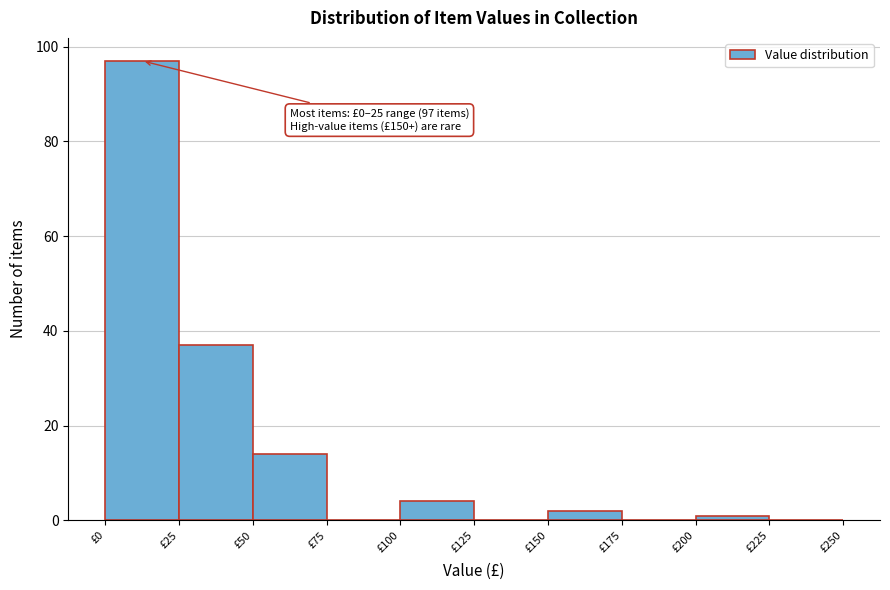

Which range on the x-axis has the tallest bar?

0 to 25